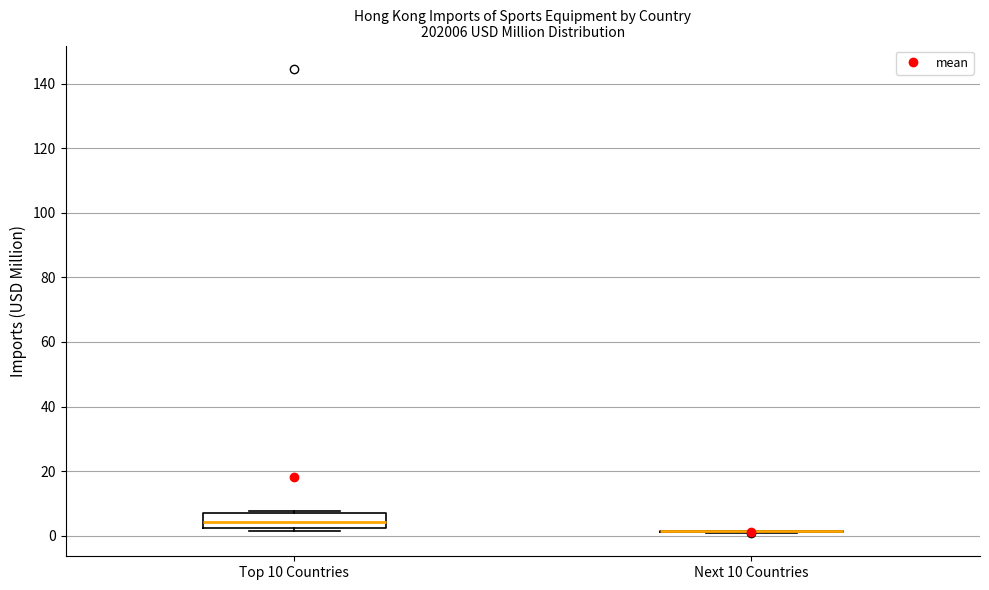

Where is the lower edge of the box for Top 10 Countries on the y-axis? The values are not printed on the chart, so give them approximately, as read against the axis.

2